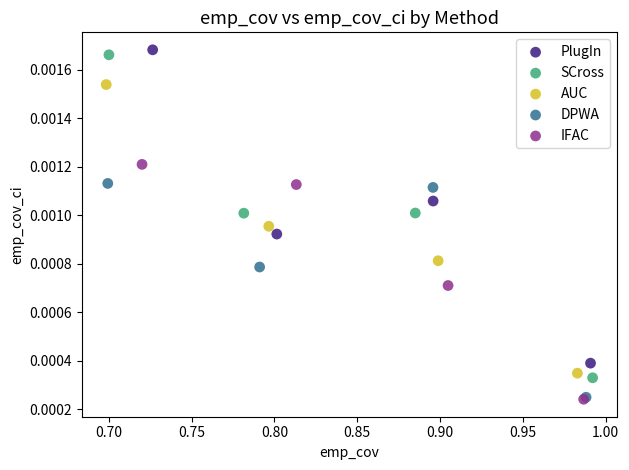

Which series has the largest Y range (max minus min)?

SCross